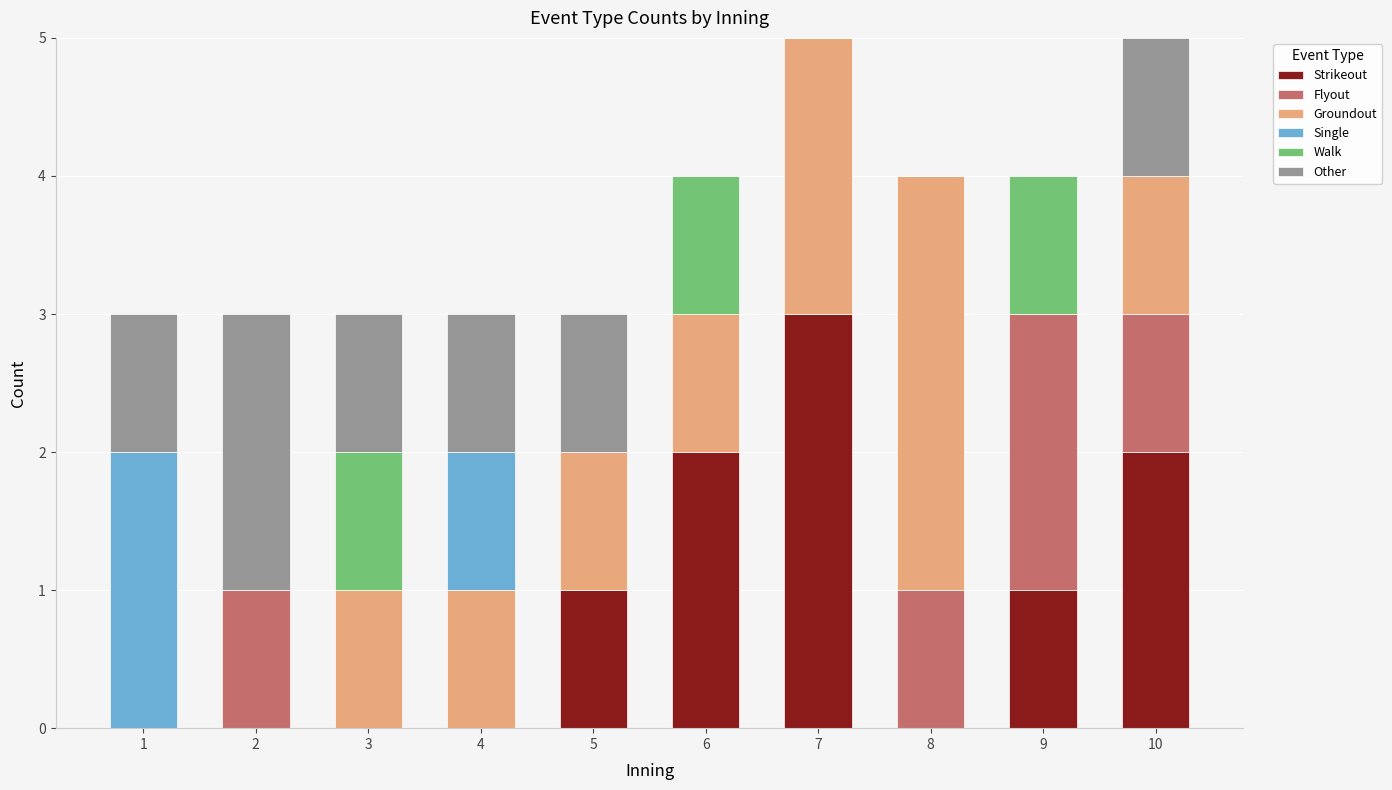

What is the total value across all series at 5?

3